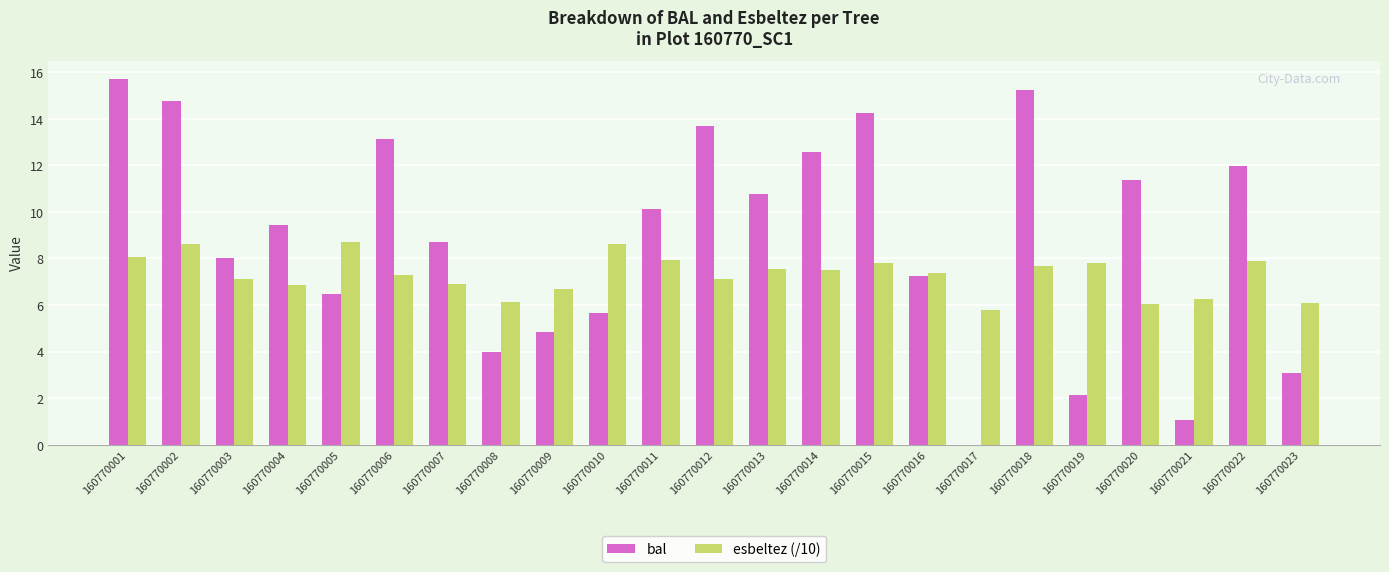

Are the bars horizontal?

No